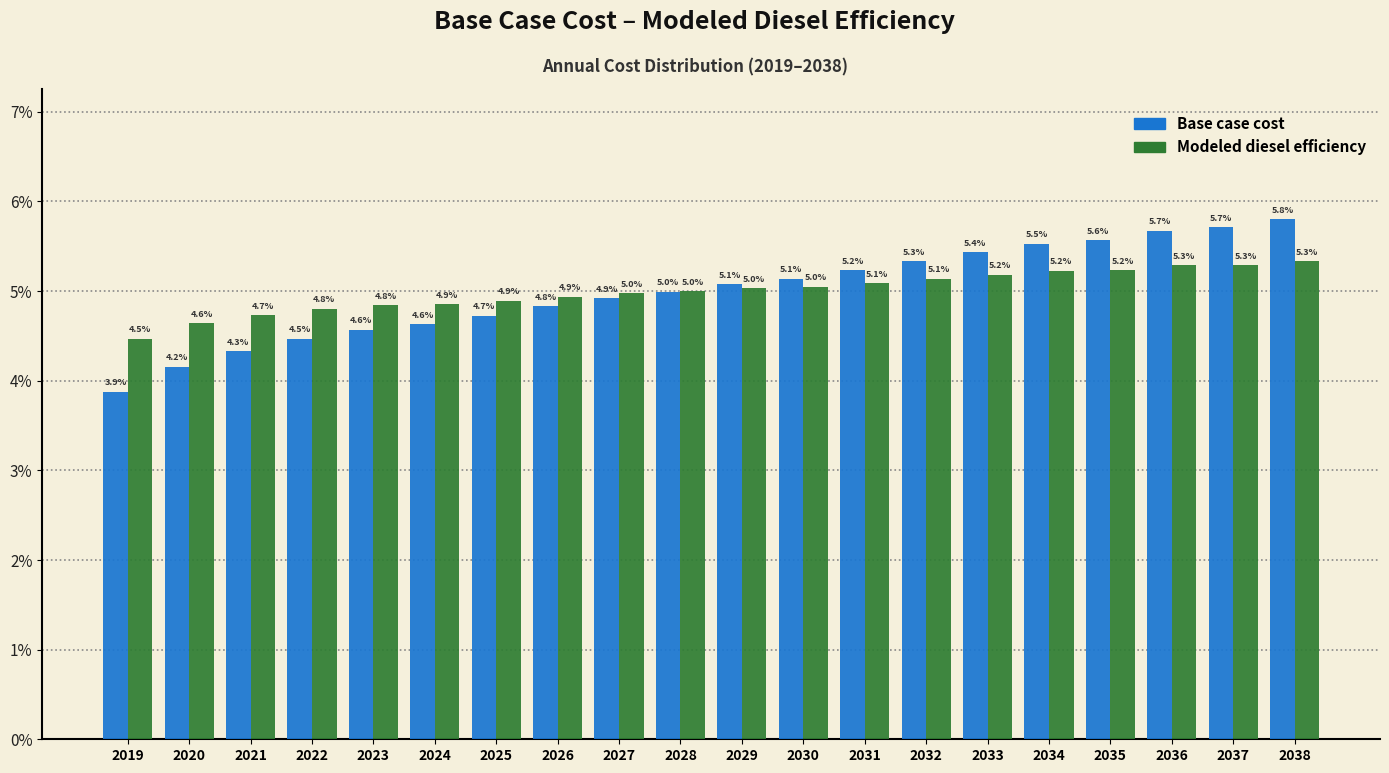

Reading right to left, list all the values displayed in this chart.

Base case cost: 2038=5.8	2037=5.7	2036=5.7	2035=5.6	2034=5.5	2033=5.4	2032=5.3	2031=5.2	2030=5.1	2029=5.1	2028=5.0	2027=4.9	2026=4.8	2025=4.7	2024=4.6	2023=4.6	2022=4.5	2021=4.3	2020=4.2	2019=3.9
Modeled diesel efficiency: 2038=5.3	2037=5.3	2036=5.3	2035=5.2	2034=5.2	2033=5.2	2032=5.1	2031=5.1	2030=5.0	2029=5.0	2028=5.0	2027=5.0	2026=4.9	2025=4.9	2024=4.9	2023=4.8	2022=4.8	2021=4.7	2020=4.6	2019=4.5